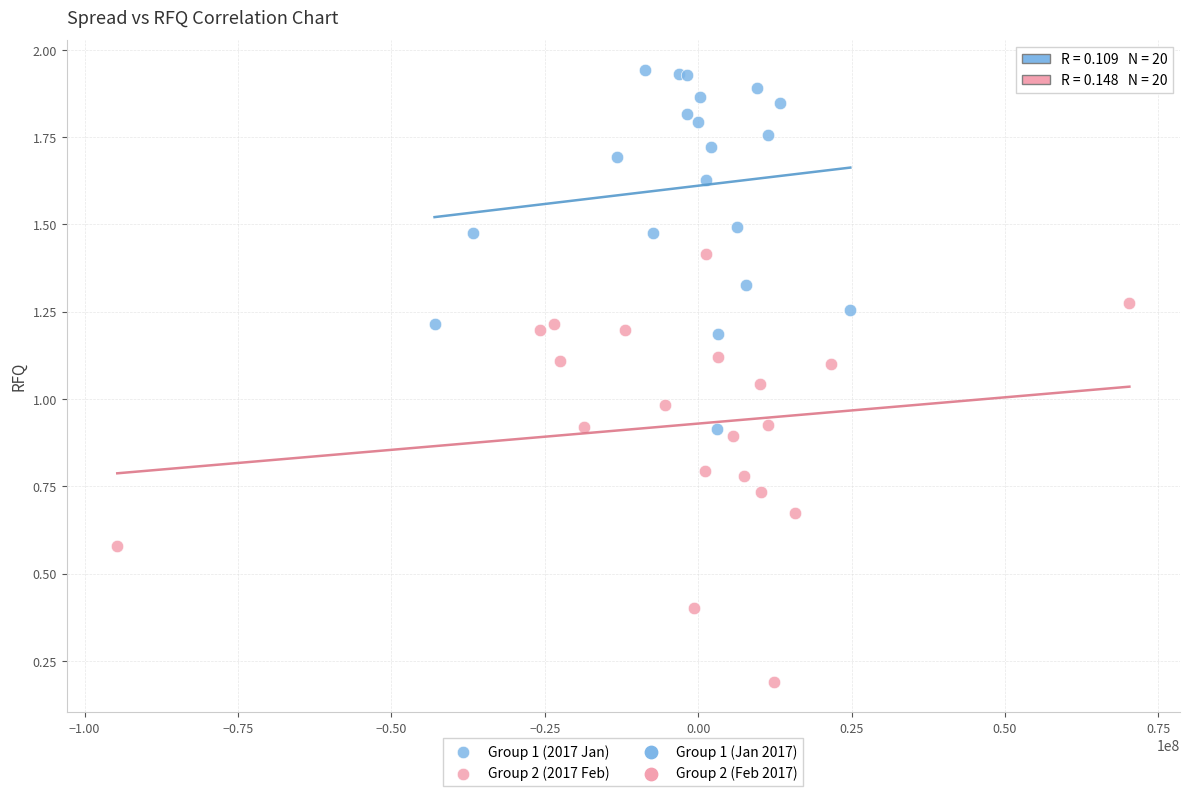

Which series reaches the maximum Y coordinate?

Group 1 (2017 Jan)